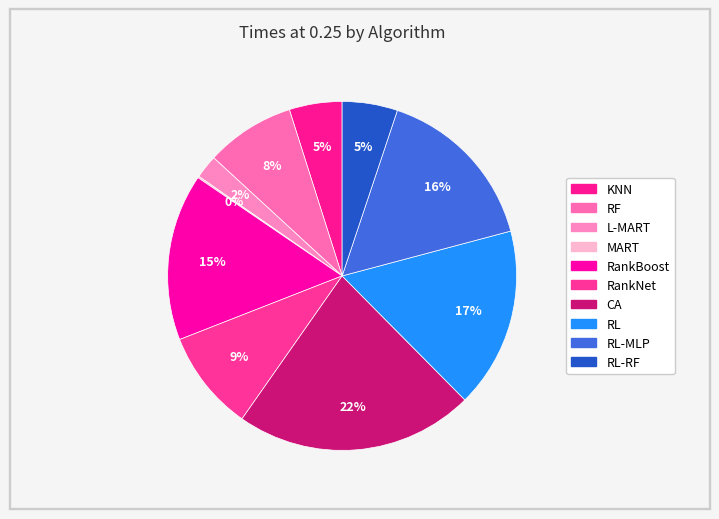

True or false: RF accounts for 1% of the total.

False